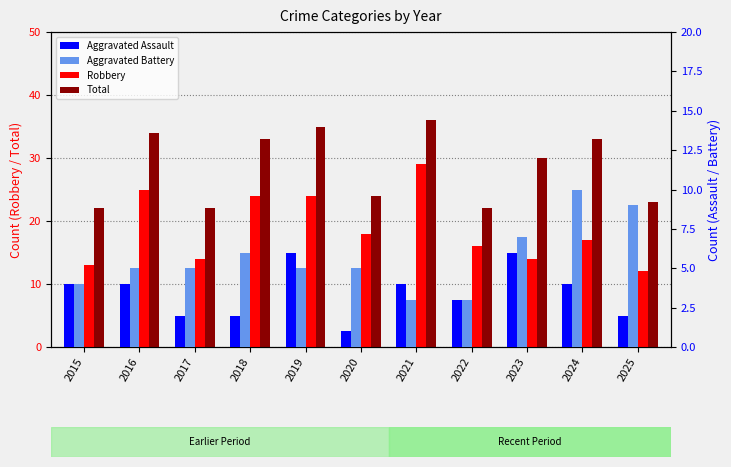

What is the difference between the maximum and minimum values in the Aggravated Battery series?

7